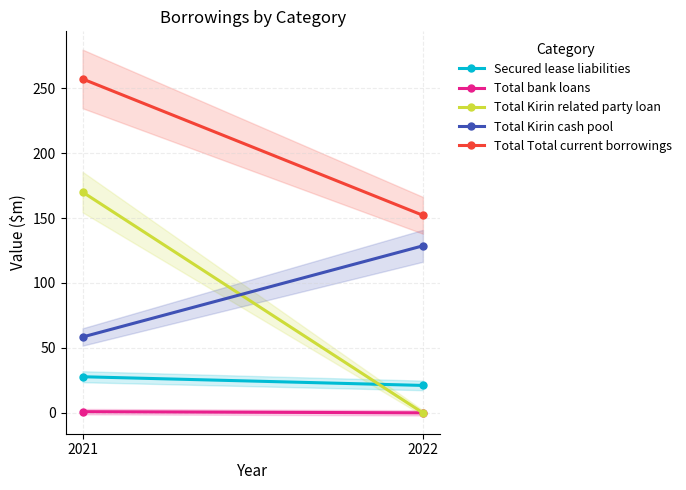

Reading right to left, transcribe all the data shown in this chart.

Secured lease liabilities: 2021=27.8	2022=21.1
Total bank loans: 2021=0.9	2022=0.0
Total Kirin related party loan: 2021=170.0	2022=0.0
Total Kirin cash pool: 2021=58.4	2022=128.6
Total Total current borrowings: 2021=257.1	2022=152.1